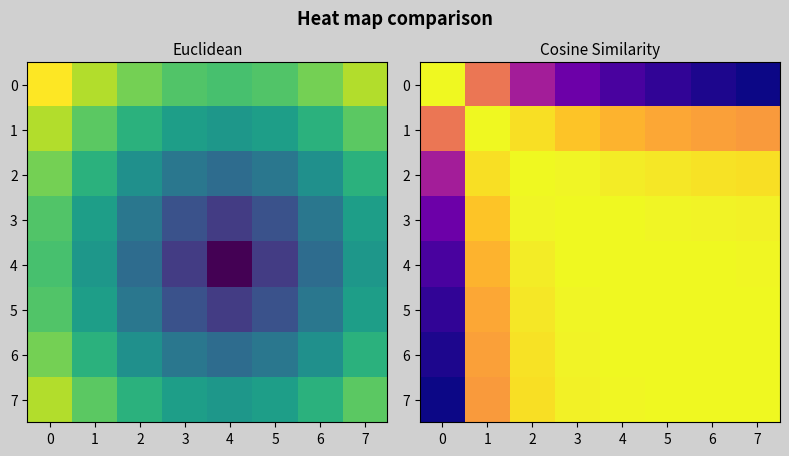

What is the difference between the maximum and minimum values in the 7 series?

0.9